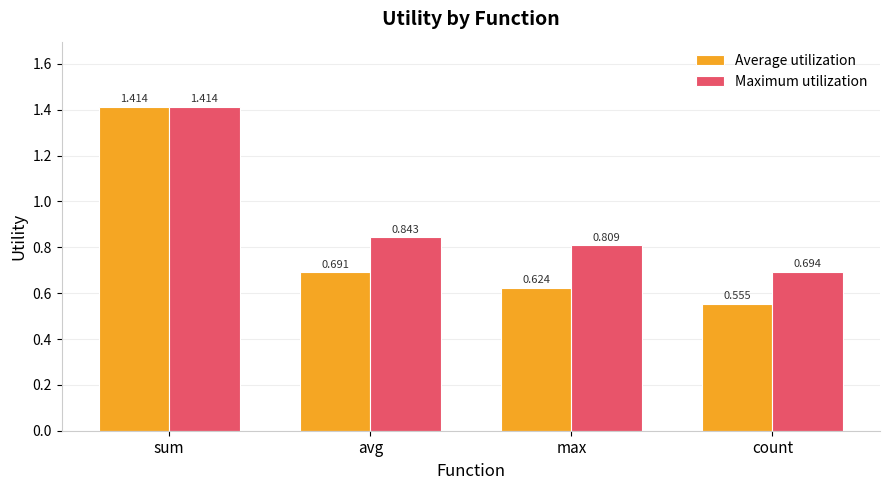

At which label is Average utilization closest to 0?

count